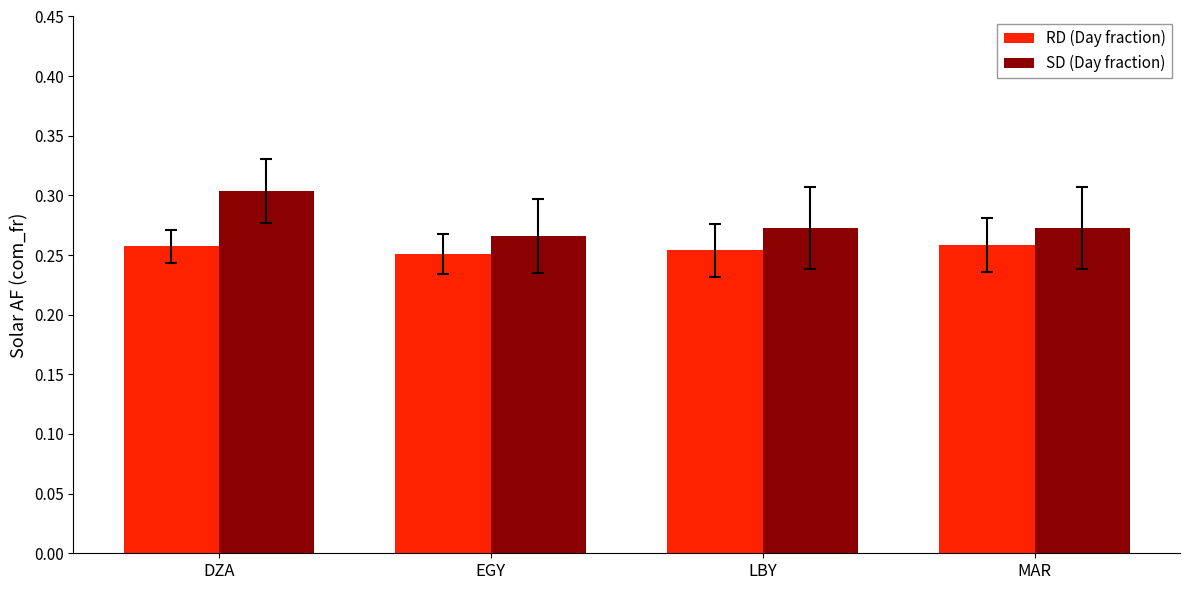

Which category has the highest value across all series?

DZA